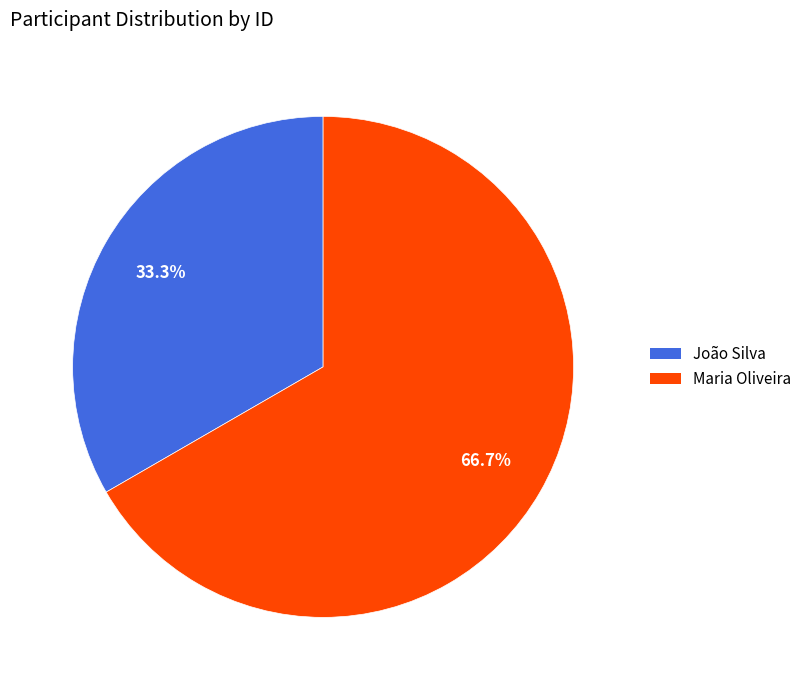

What is the total percentage of João Silva and Maria Oliveira?

100.0%